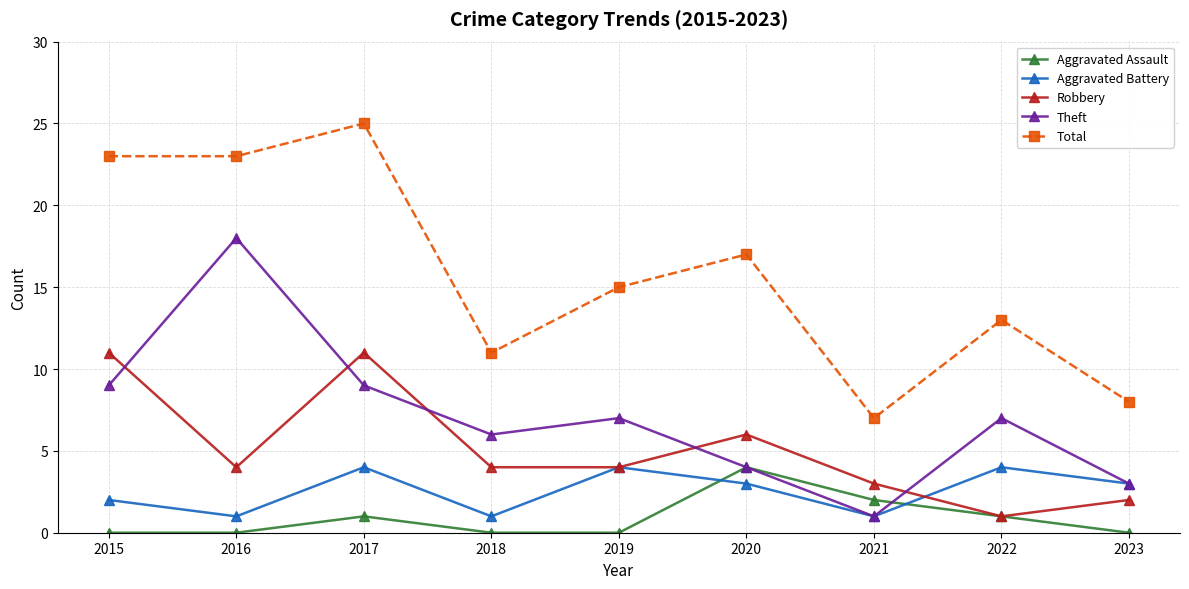

Reading right to left, extract all data points from this chart.

Aggravated Assault: 2023=0	2022=1	2021=2	2020=4	2019=0	2018=0	2017=1	2016=0	2015=0
Aggravated Battery: 2023=3	2022=4	2021=1	2020=3	2019=4	2018=1	2017=4	2016=1	2015=2
Robbery: 2023=2	2022=1	2021=3	2020=6	2019=4	2018=4	2017=11	2016=4	2015=11
Theft: 2023=3	2022=7	2021=1	2020=4	2019=7	2018=6	2017=9	2016=18	2015=9
Total: 2023=8	2022=13	2021=7	2020=17	2019=15	2018=11	2017=25	2016=23	2015=23